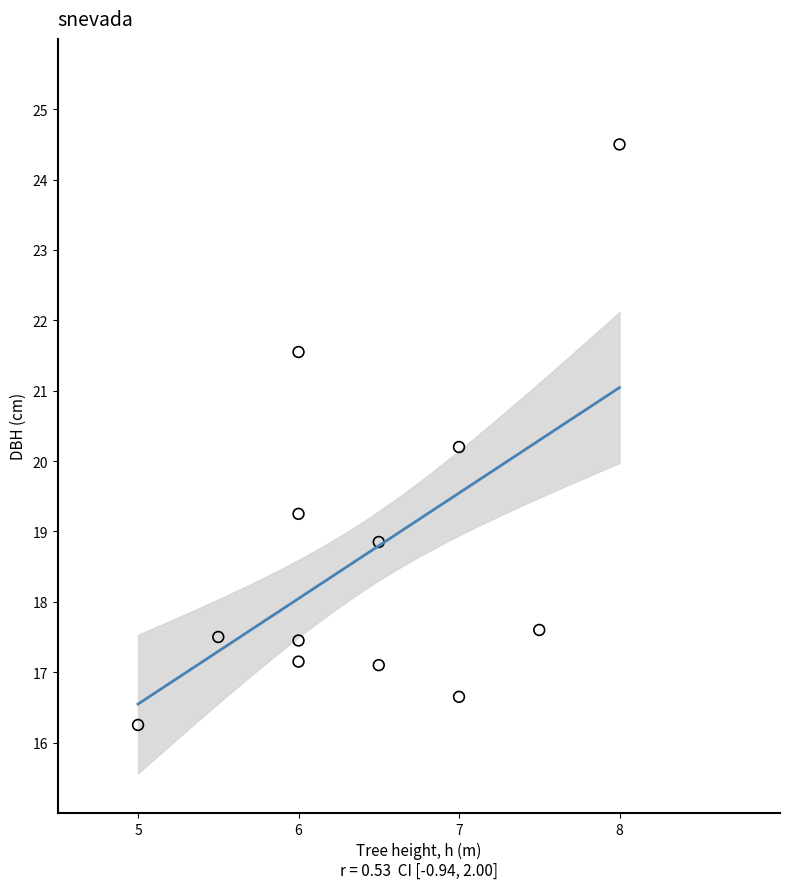

What Y value in the scatter plot is closest to 20?

20.2